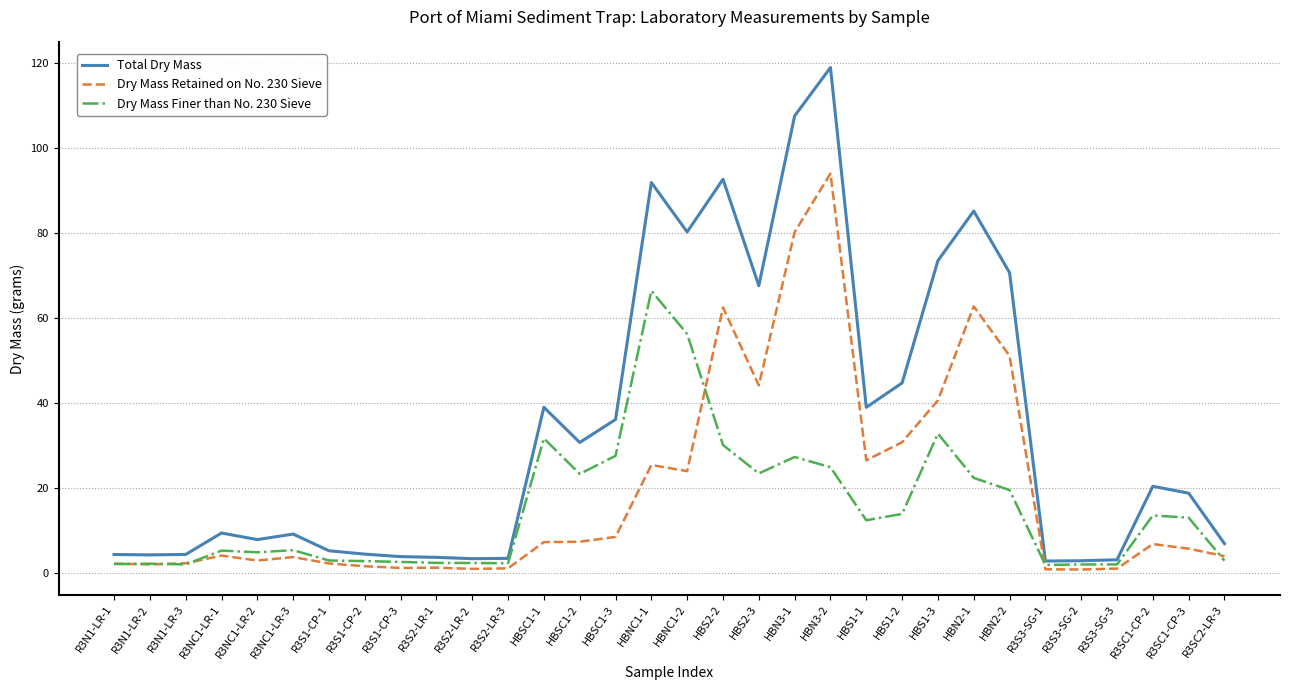

Which category has the highest value in the Dry Mass Retained on No. 230 Sieve series?

HBN3-2